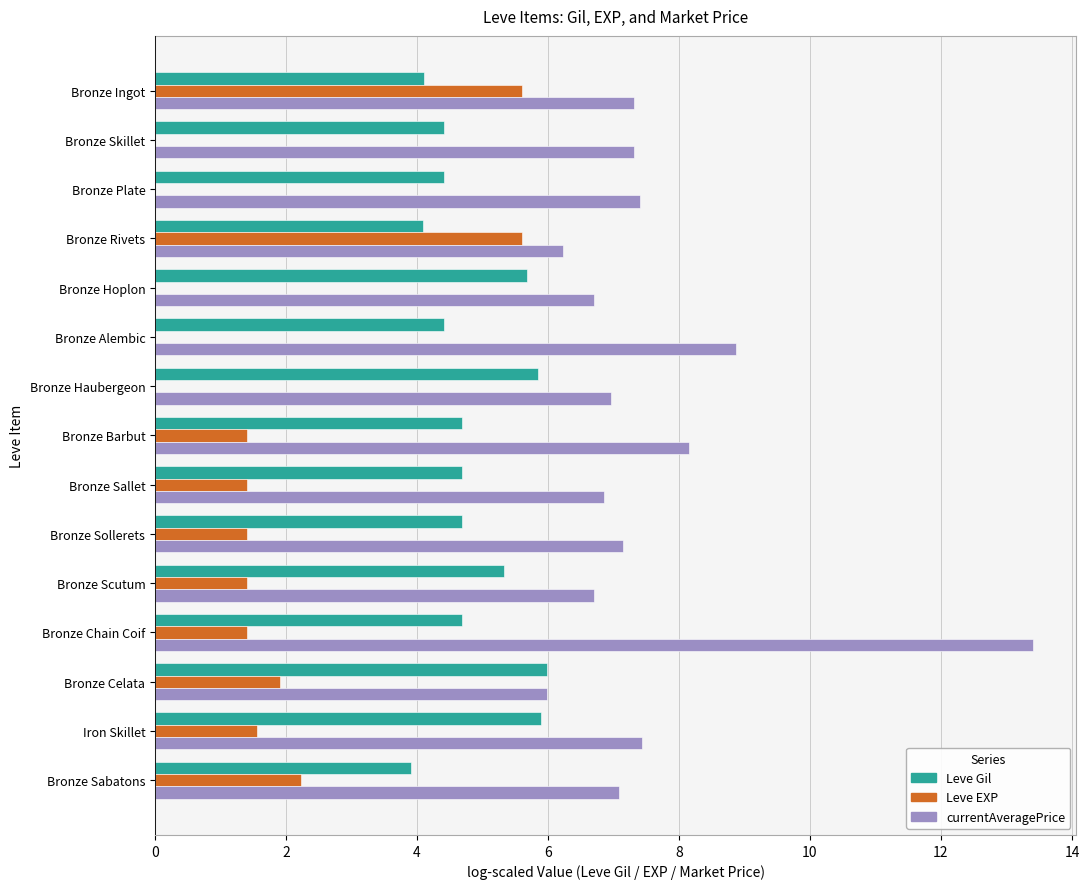

The value of Leve EXP at Iron Skillet is 1.6. True or false?

True